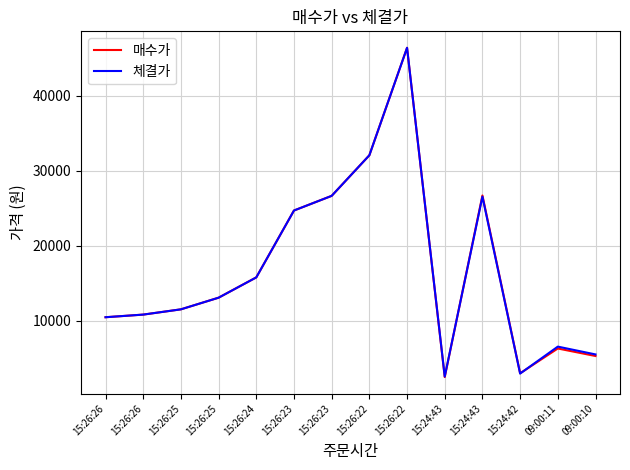

How many lines are shown in the chart?

2